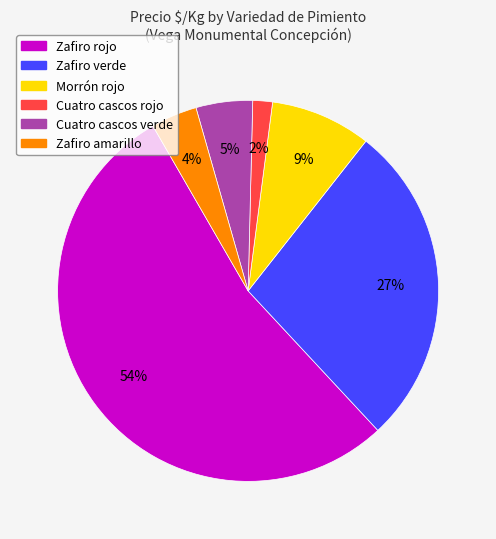

Between Zafiro amarillo and Cuatro cascos verde, which is larger?

Cuatro cascos verde